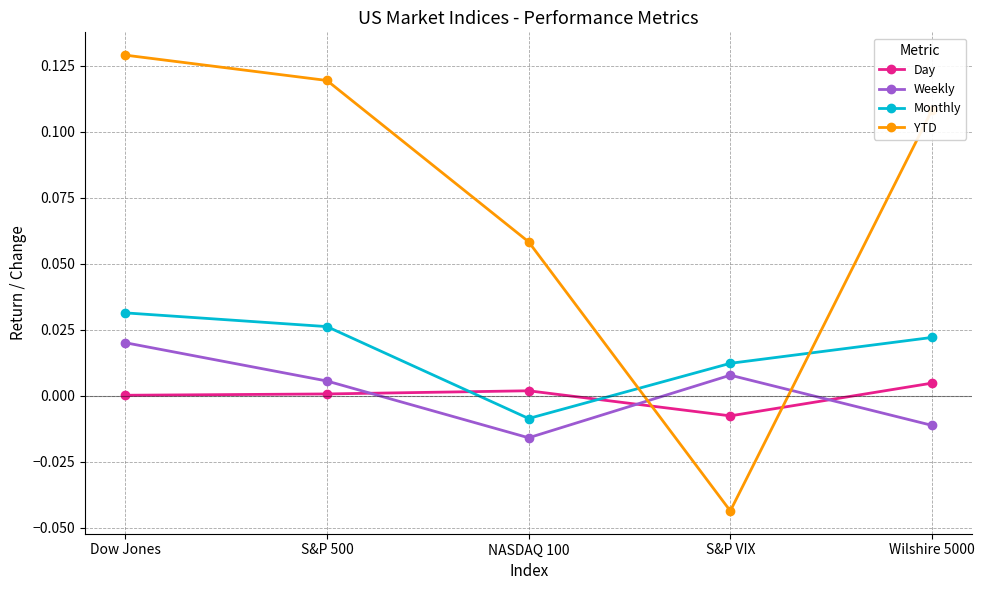

Rank the series by their maximum value, from lowest to highest.

Day, Weekly, Monthly, YTD